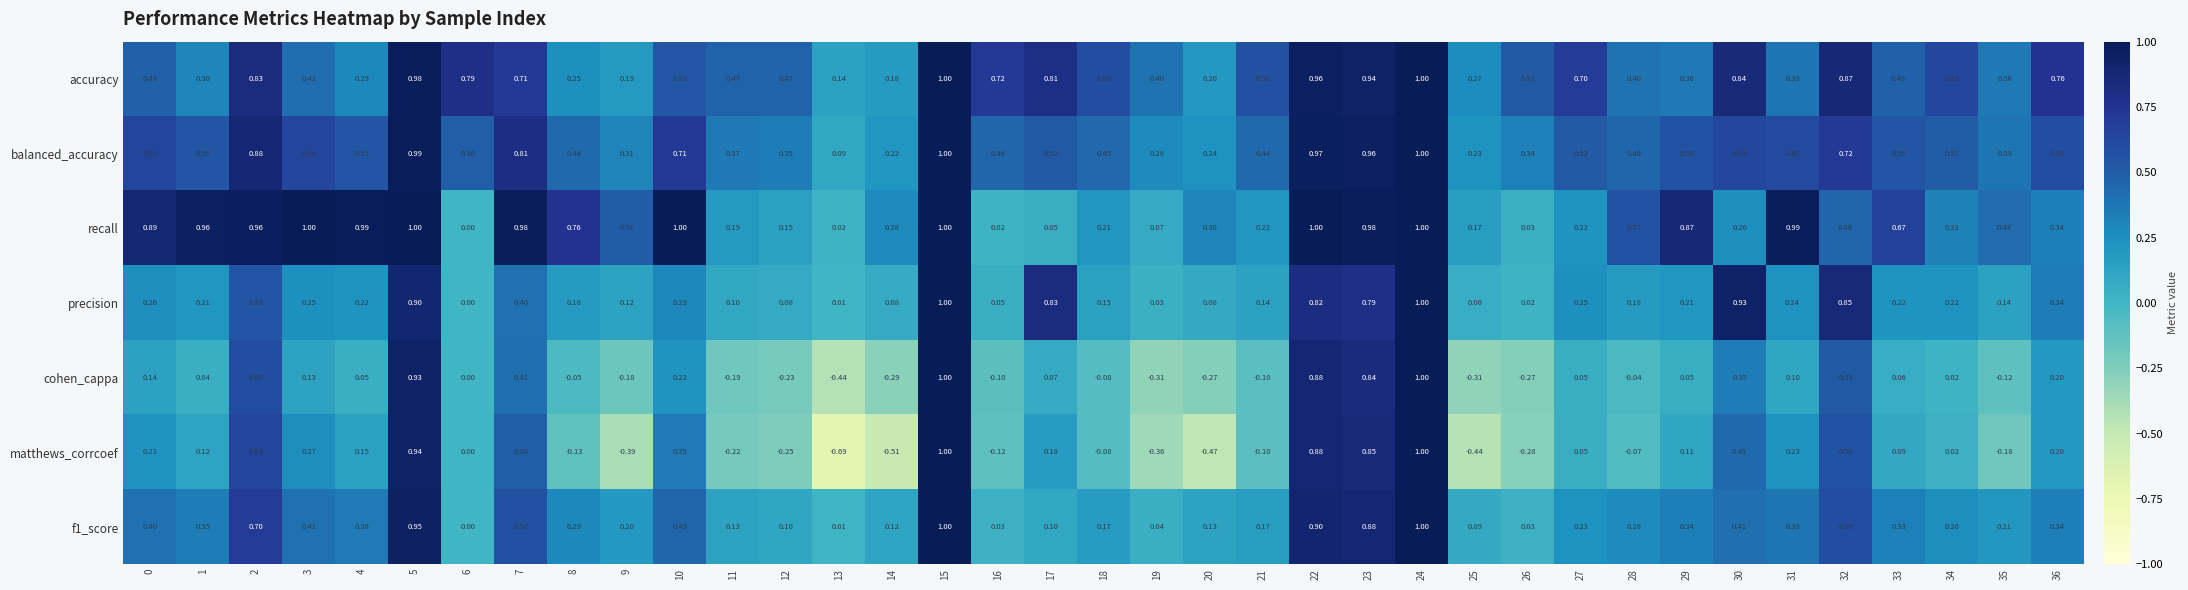

Between 4 and 25, which series saw the biggest shift?

recall